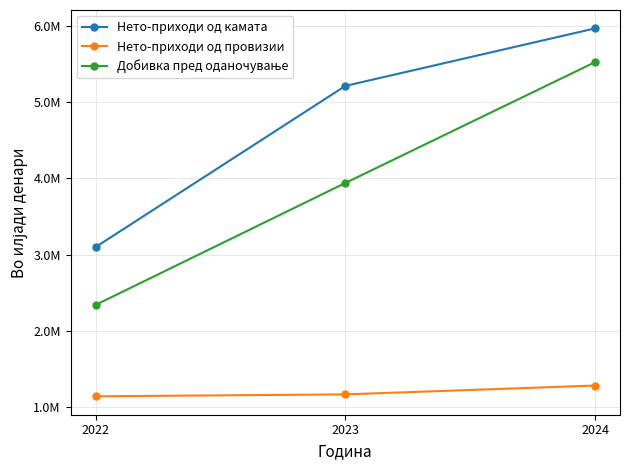

What is the sum of all Добивка пред оданочување values?

11801556